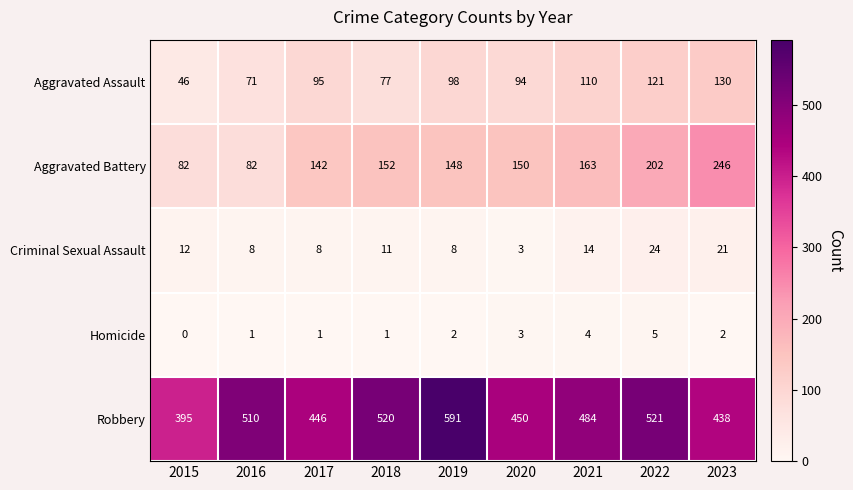

The value of Robbery at 2019 is 329. True or false?

False